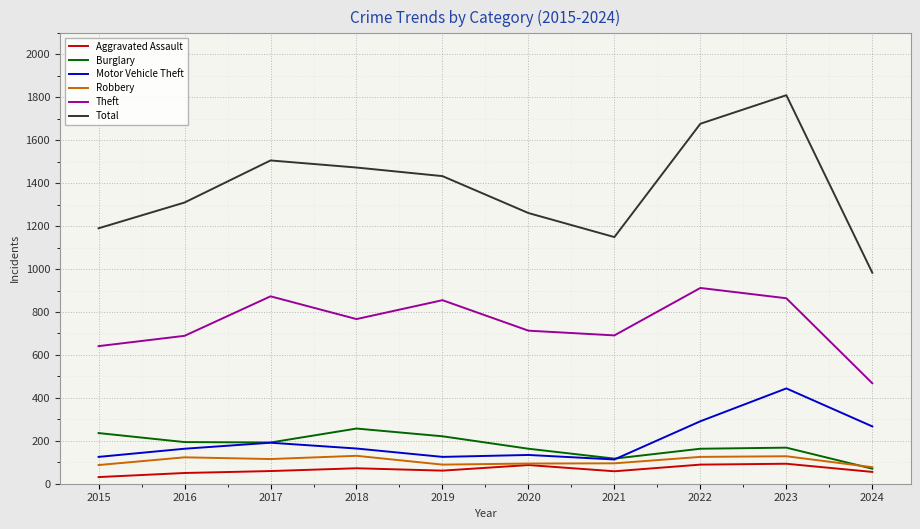

What is the spread (max minus min) of values at 2023?

1717